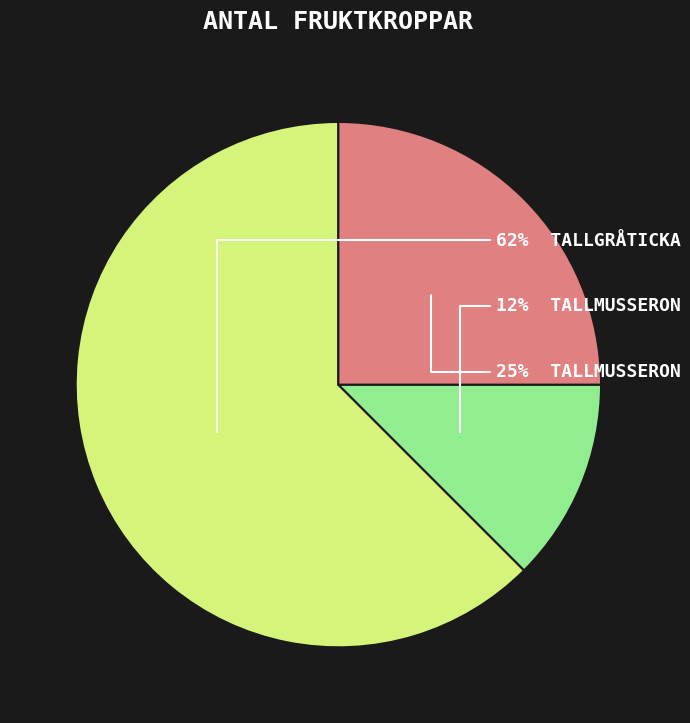

To the nearest percent, what is the average slice percentage?

33%